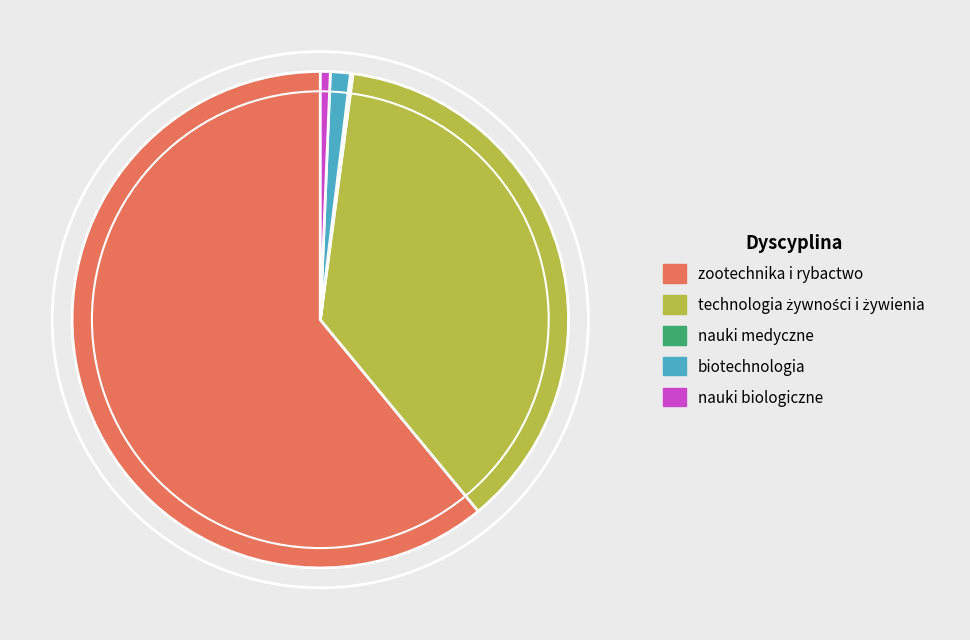

Is there any slice that represents more than half of the pie?

Yes